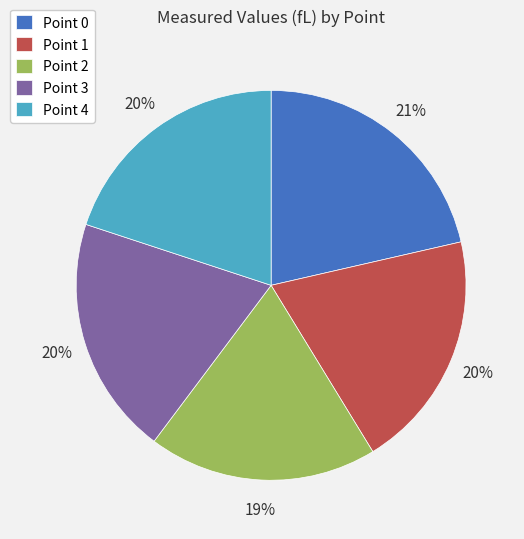

To the nearest percent, what is the difference between the largest and smallest slice percentages?

2%